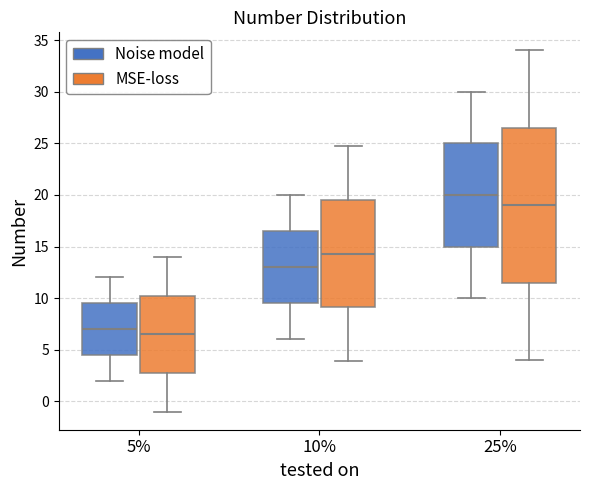

Reading left to right, read every box against the y-axis: the position of its median line, the range the box covers, and the ends of its whiskers. The values are not printed on the chart, so give them approximately, as read against the axis.

5% (Noise model): median 7.0, box 4.5 to 9.5, whiskers 2.0 to 12.0
5% (MSE-loss): median 6.5, box 3.0 to 10.5, whiskers -1.0 to 14.0
10% (Noise model): median 13.0, box 9.5 to 16.5, whiskers 6.0 to 20.0
10% (MSE-loss): median 14.5, box 9.0 to 19.5, whiskers 4.0 to 24.5
25% (Noise model): median 20.0, box 15.0 to 25.0, whiskers 10.0 to 30.0
25% (MSE-loss): median 19.0, box 11.5 to 26.5, whiskers 4.0 to 34.0